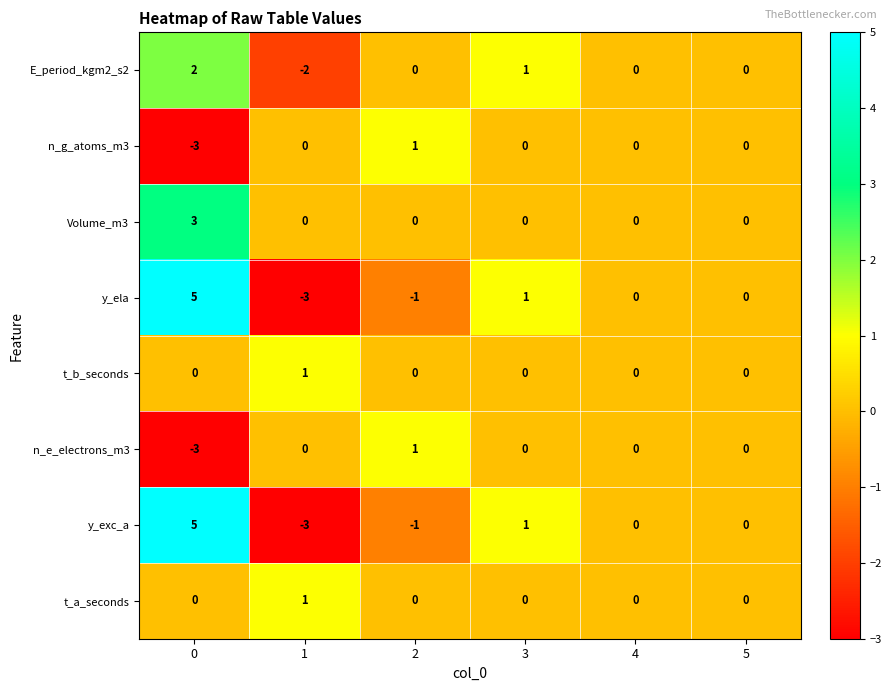

What is the highest value of the y_ela series?

5